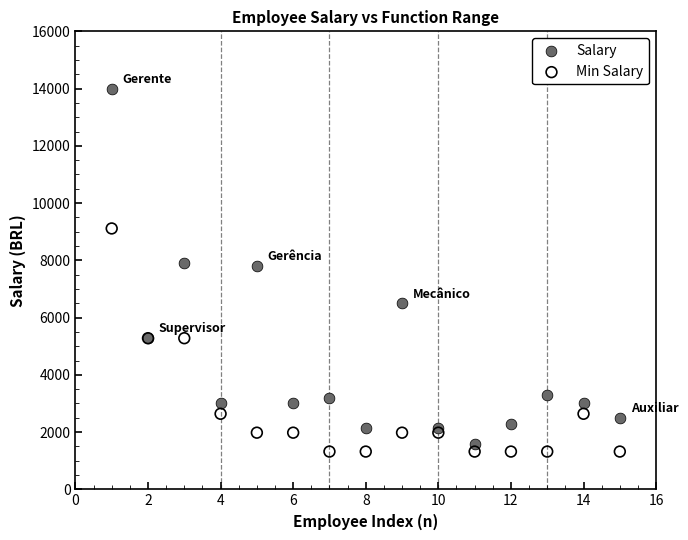

Which series has the widest spread of Y values?

Salary